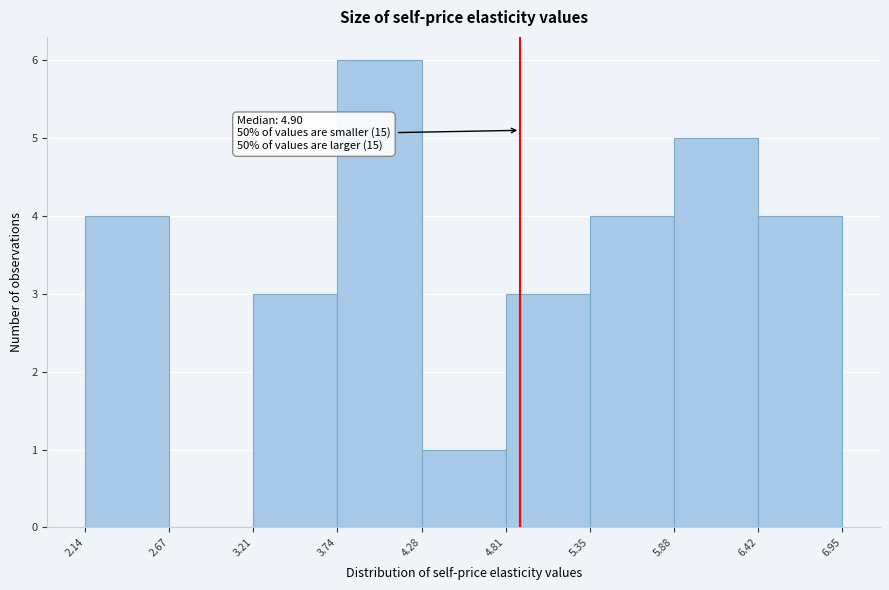

Over which range of the x-axis is the bar tallest?

3.74 to 4.28